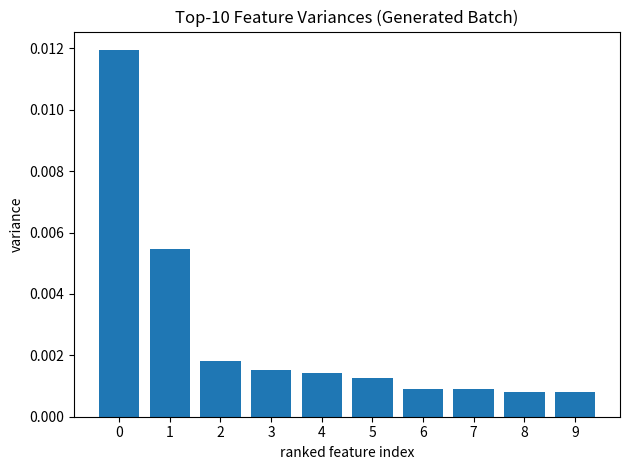

Between 8 and 4, which is larger?

4